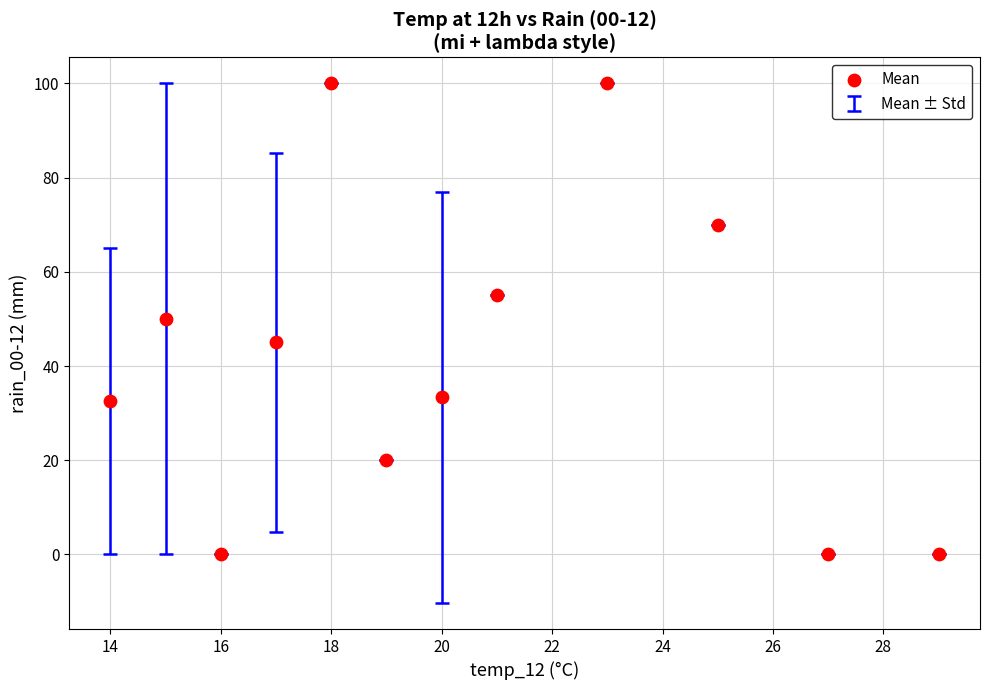

What is the average X value?

20.3